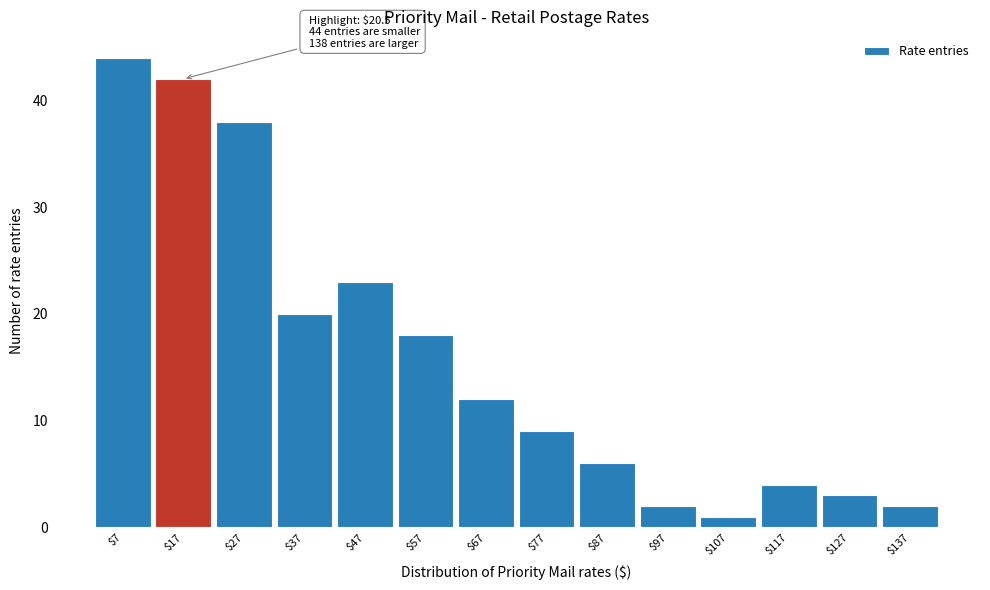

Reading left to right, transcribe all the data shown in this chart.

44	42	38	20	23	18	12	9	6	2	1	4	3	2